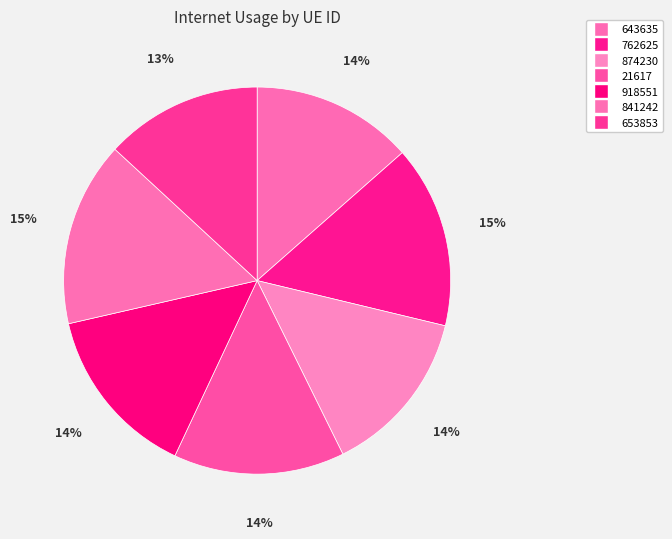

How many segments does this pie chart have?

7